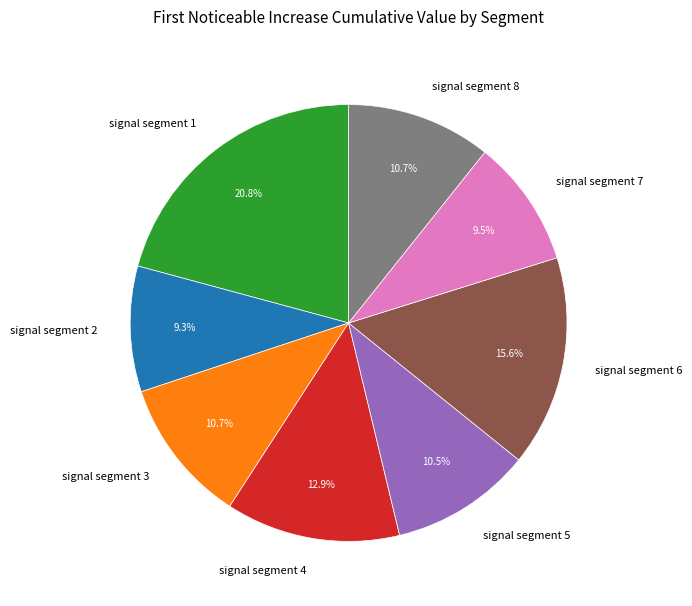

Combined, do signal segment 1 and signal segment 3 account for over 50%?

No